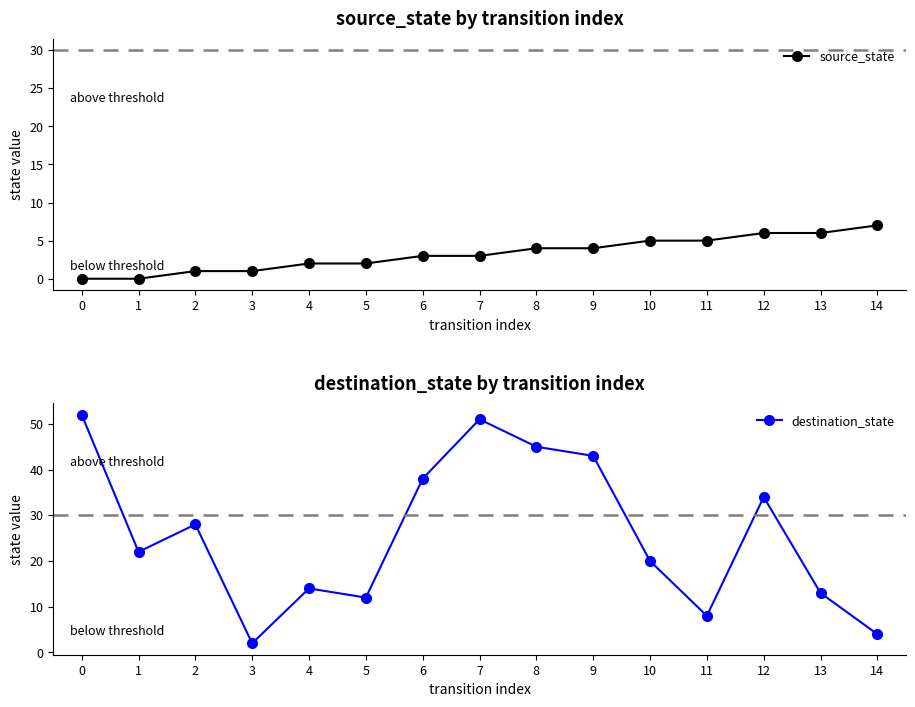

How many positive values does the source_state series have?

13